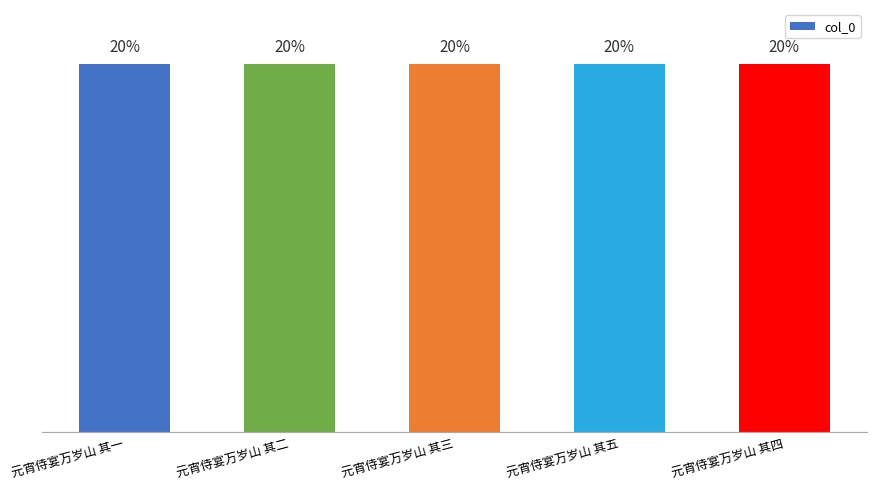

The value at 元宵侍宴万岁山 其五 is 1044196. True or false?

False